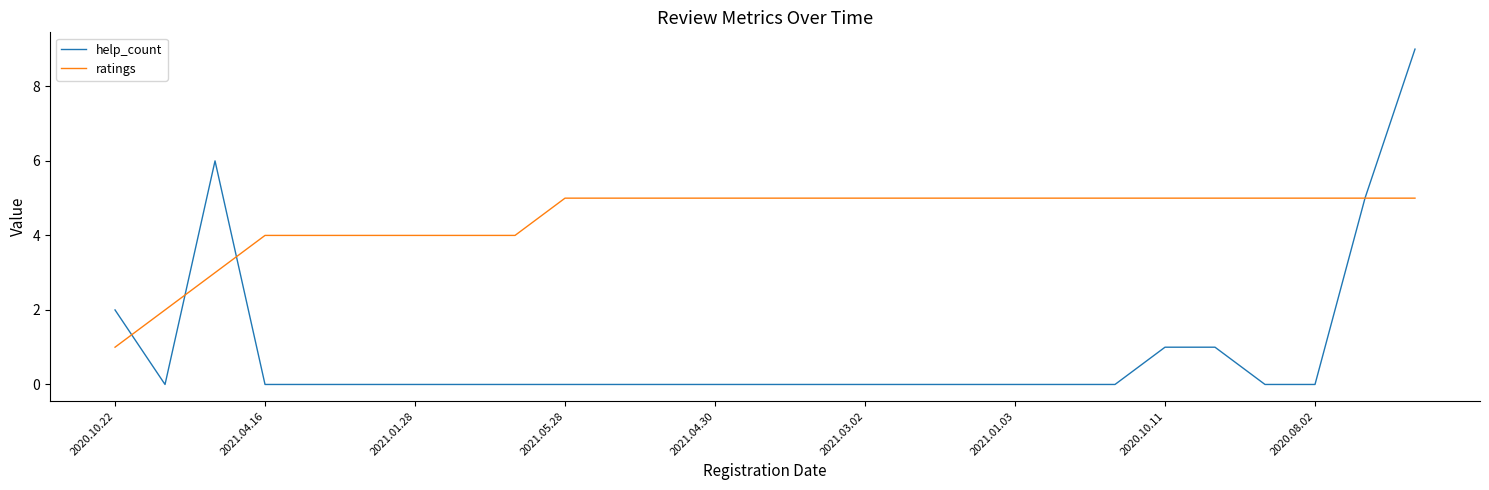

What is the sum of all ratings values?

120